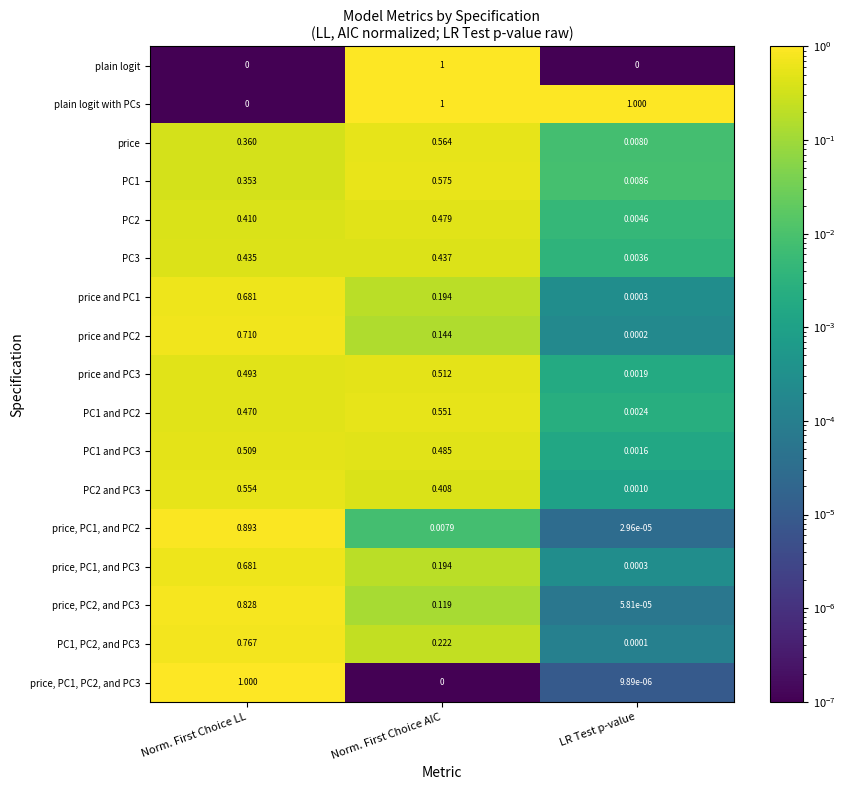

Count the number of categories in the chart.

3